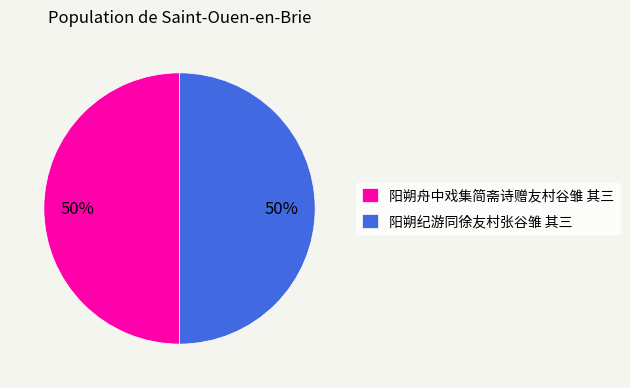

What is the ratio of the value at 阳朔舟中戏集简斋诗赠友村谷雏 其三 to the value at 阳朔纪游同徐友村张谷雏 其三?

1.0